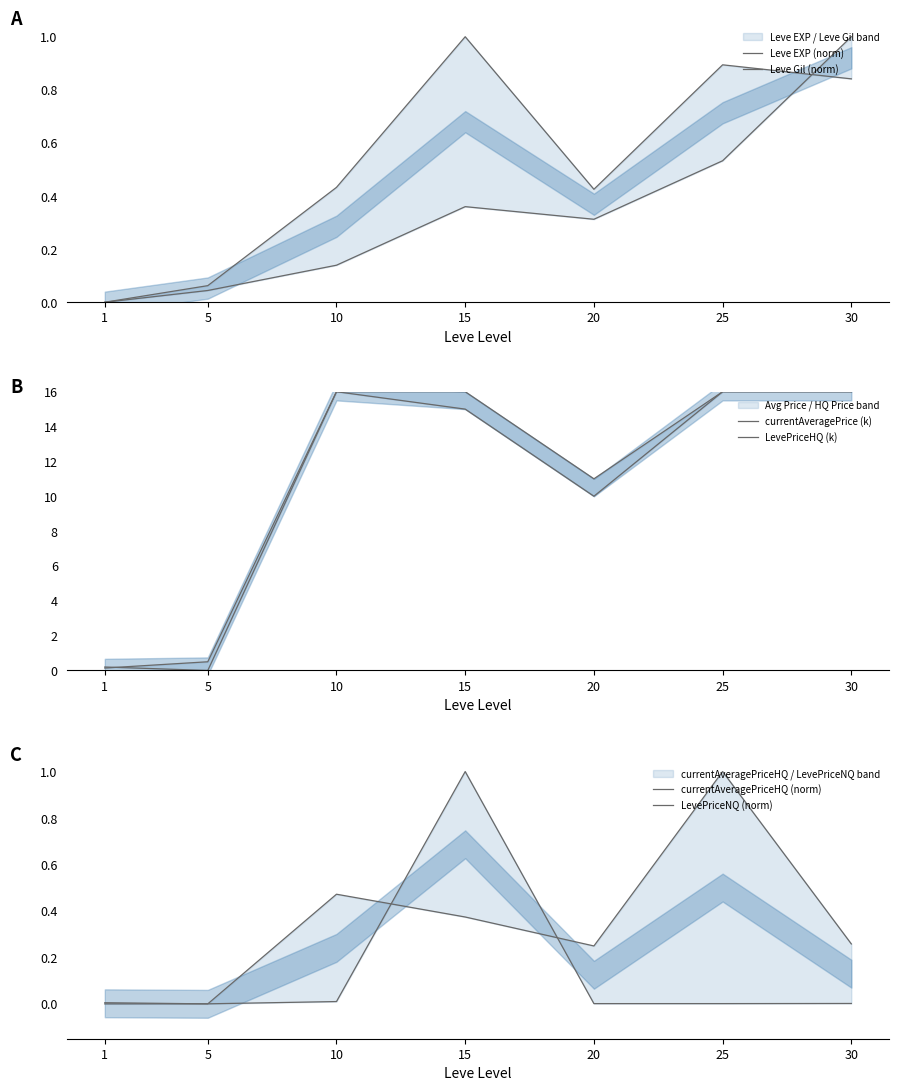

What is the difference between the second highest and second lowest values in the currentAveragePriceHQ (norm) series?

0.5